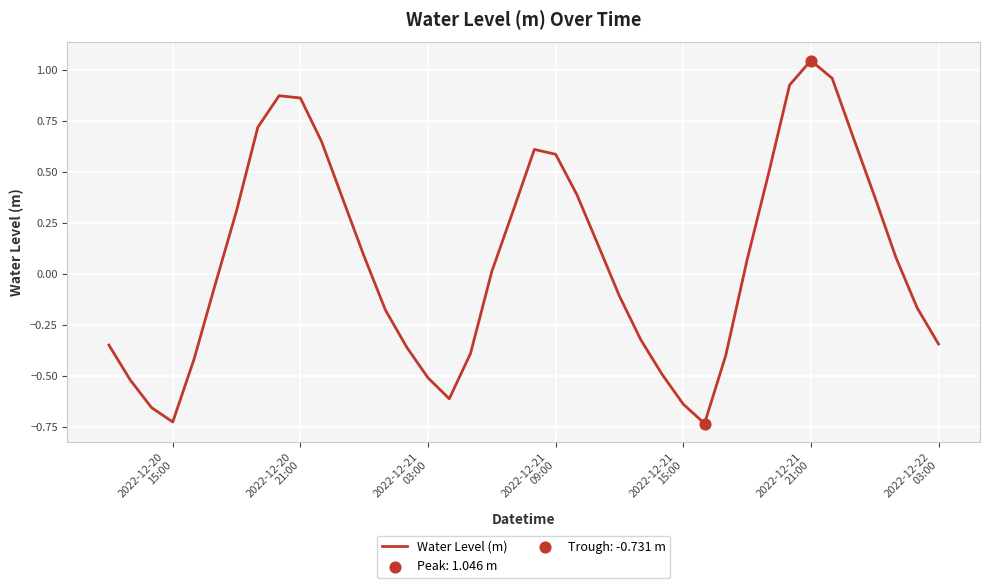

What is the difference between the maximum and minimum values?

1.8